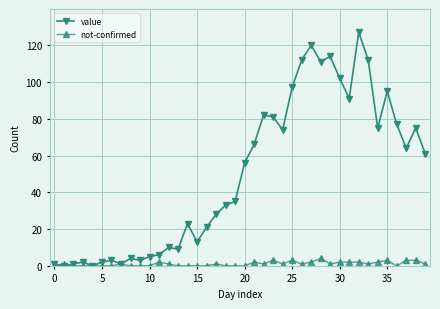

Count the number of data series in this chart.

2